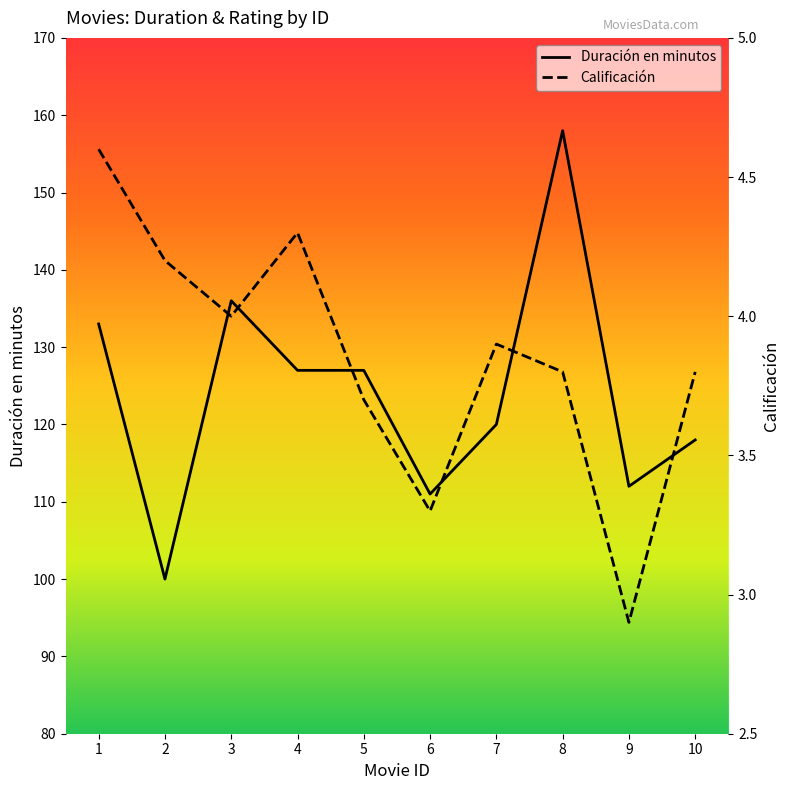

At 3, list the series in order from smallest to largest.

Calificación, Duración en minutos